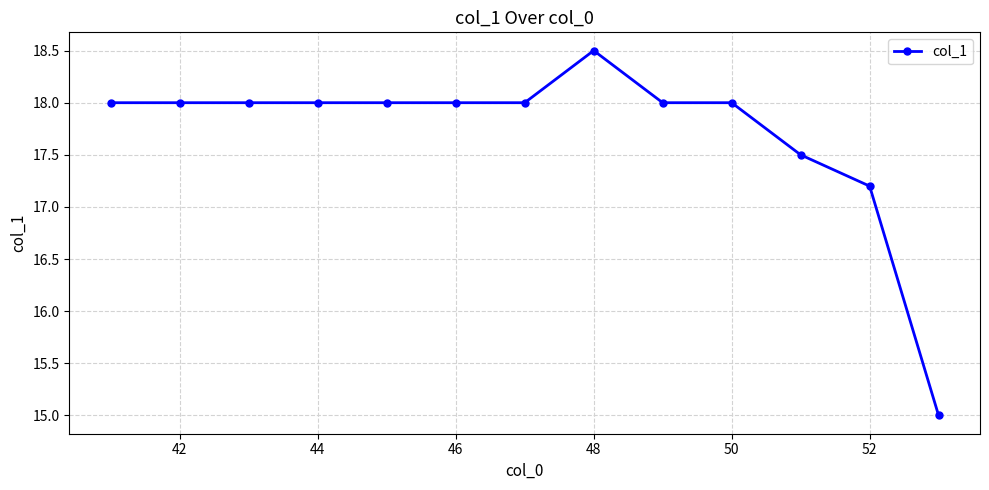

What is the value of the 12th point from the left?

17.2